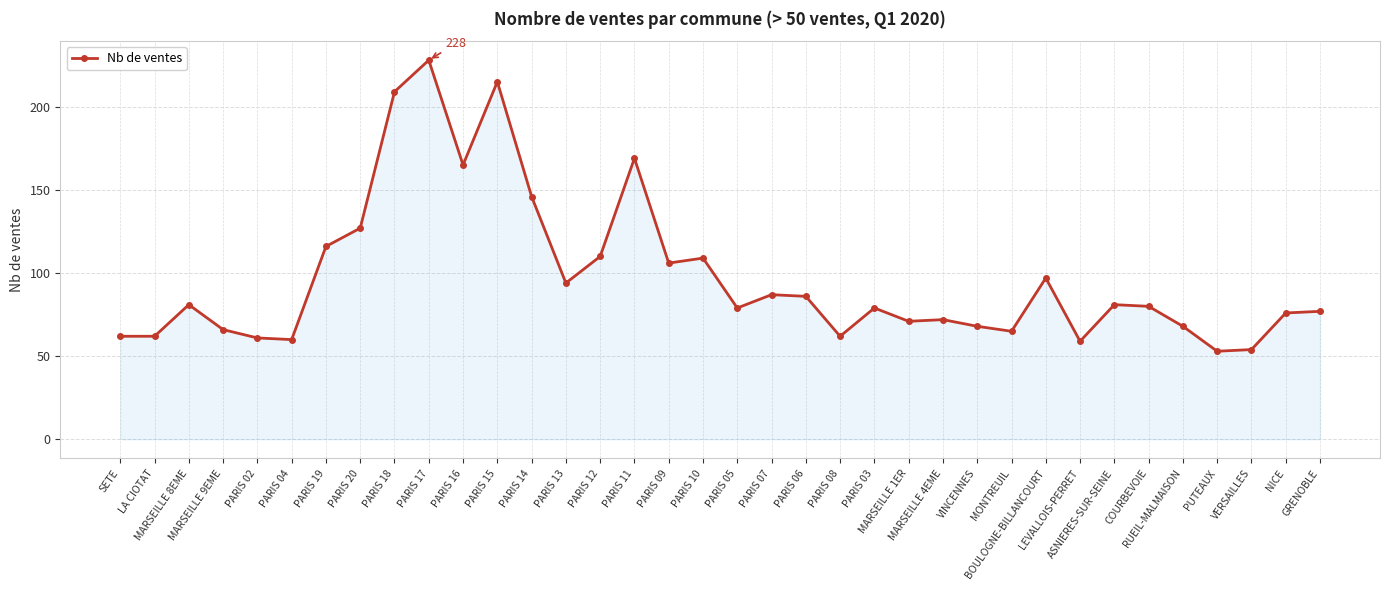

True or false: the data shows 198 at PARIS 12.

False